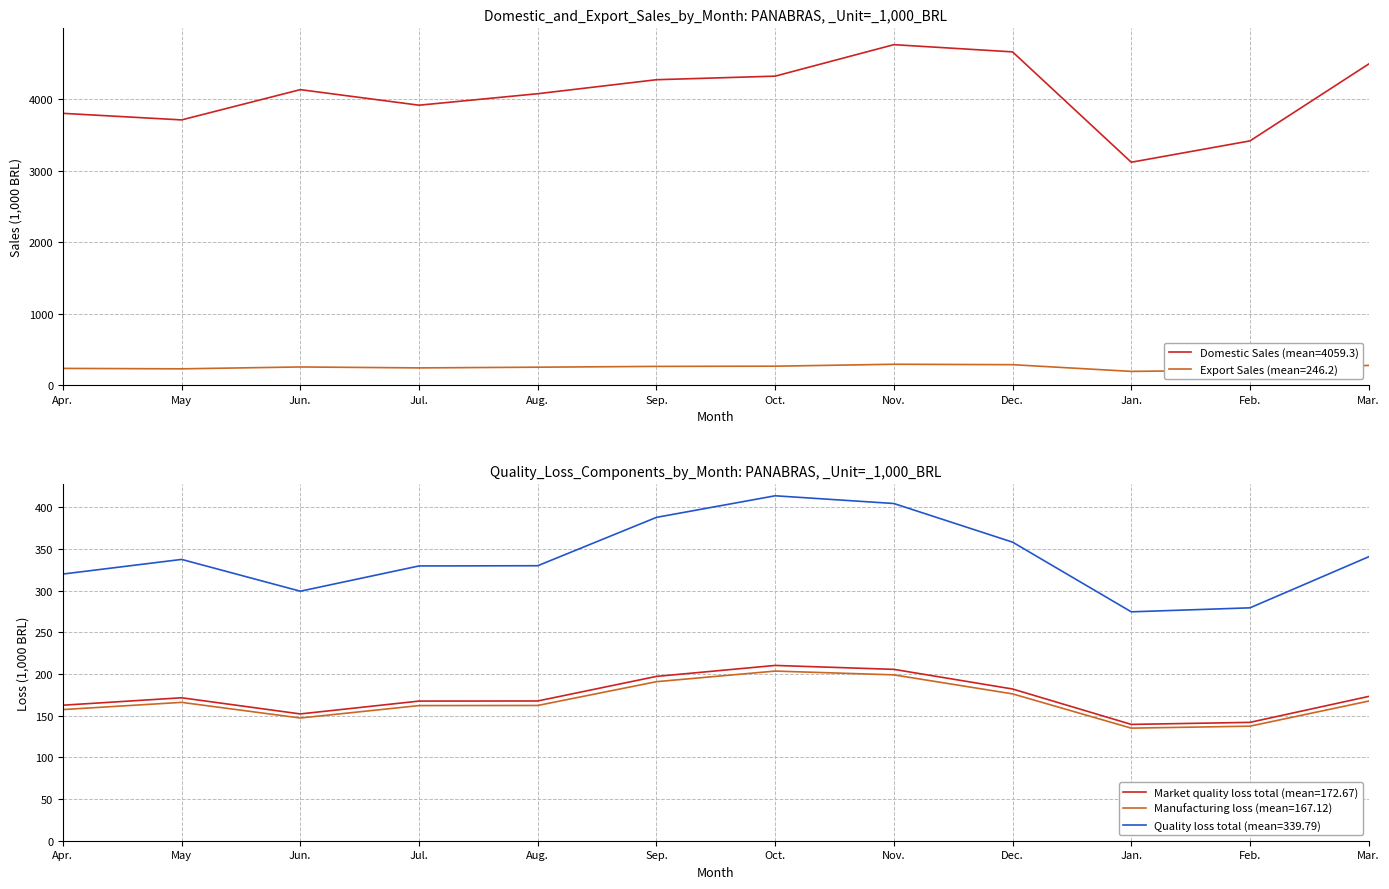

What is the difference between the Market quality loss total values at Dec. and Aug.?

28.3